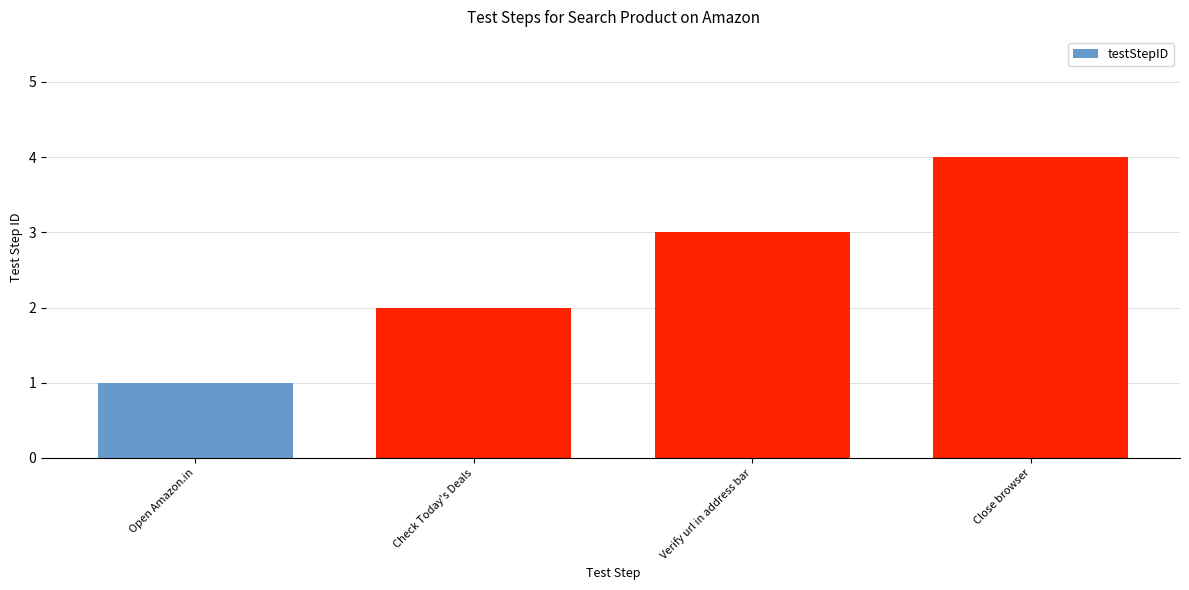

Which has a higher value, Close browser or Open Amazon.in?

Close browser